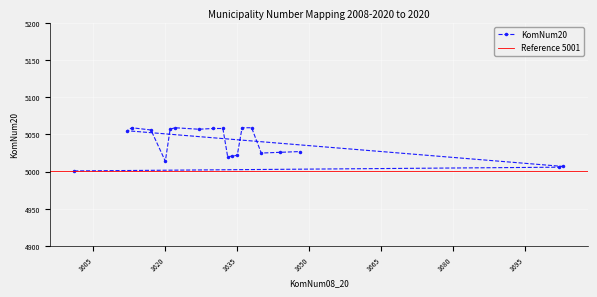

What is the lowest value of the KomNum20 series?

5001